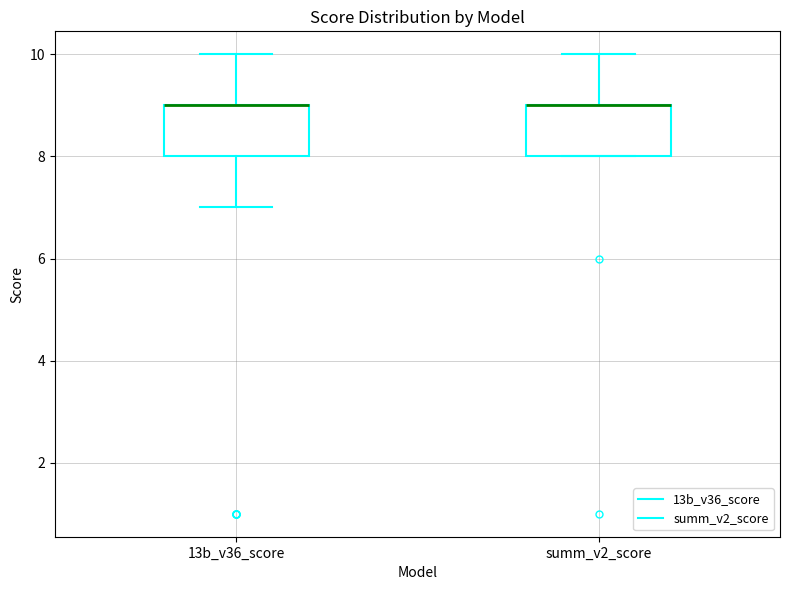

Reading left to right, transcribe this box plot: for each box, give where its median line is, the range the box spans, and where its two whiskers end, as read against the y-axis. The values are not printed on the chart, so give them approximately, as read against the axis.

13b_v36_score: median 9 (drawn on the box's upper edge), box 8 to 9, whiskers 7 to 10
summ_v2_score: median 9 (drawn on the box's upper edge), box 8 to 9, whiskers 8 to 10